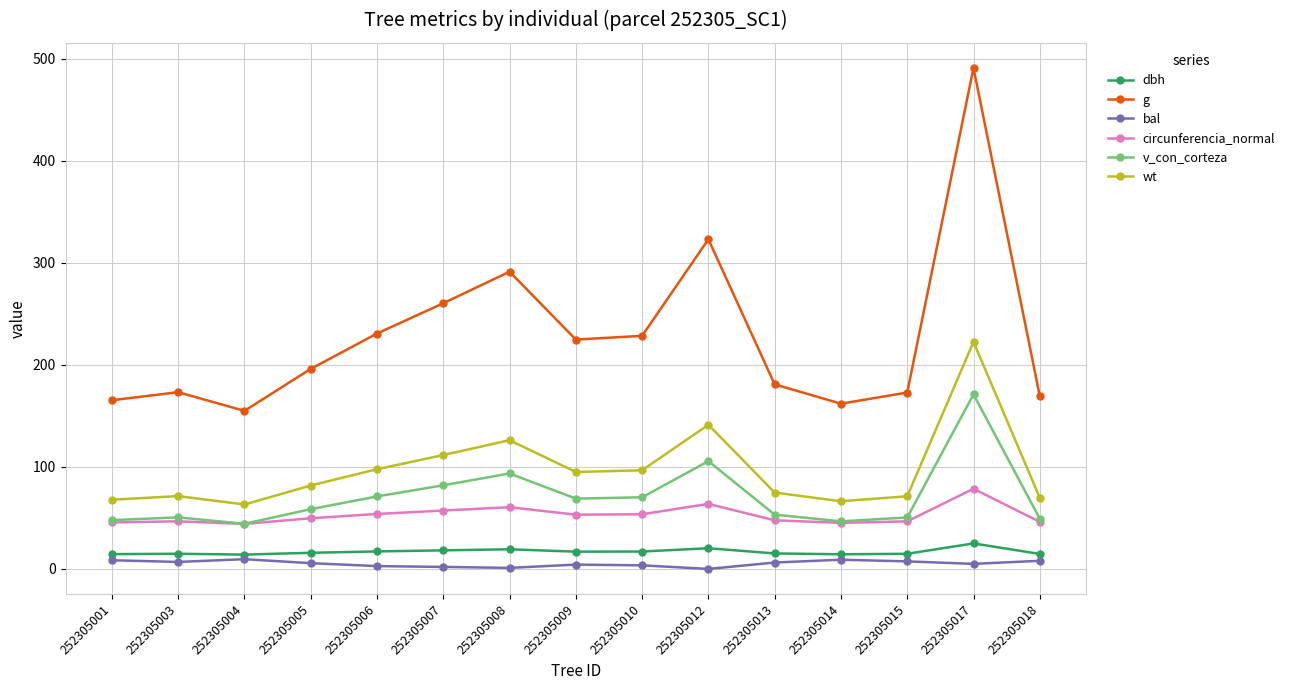

True or false: dbh and bal intersect in this chart.

False